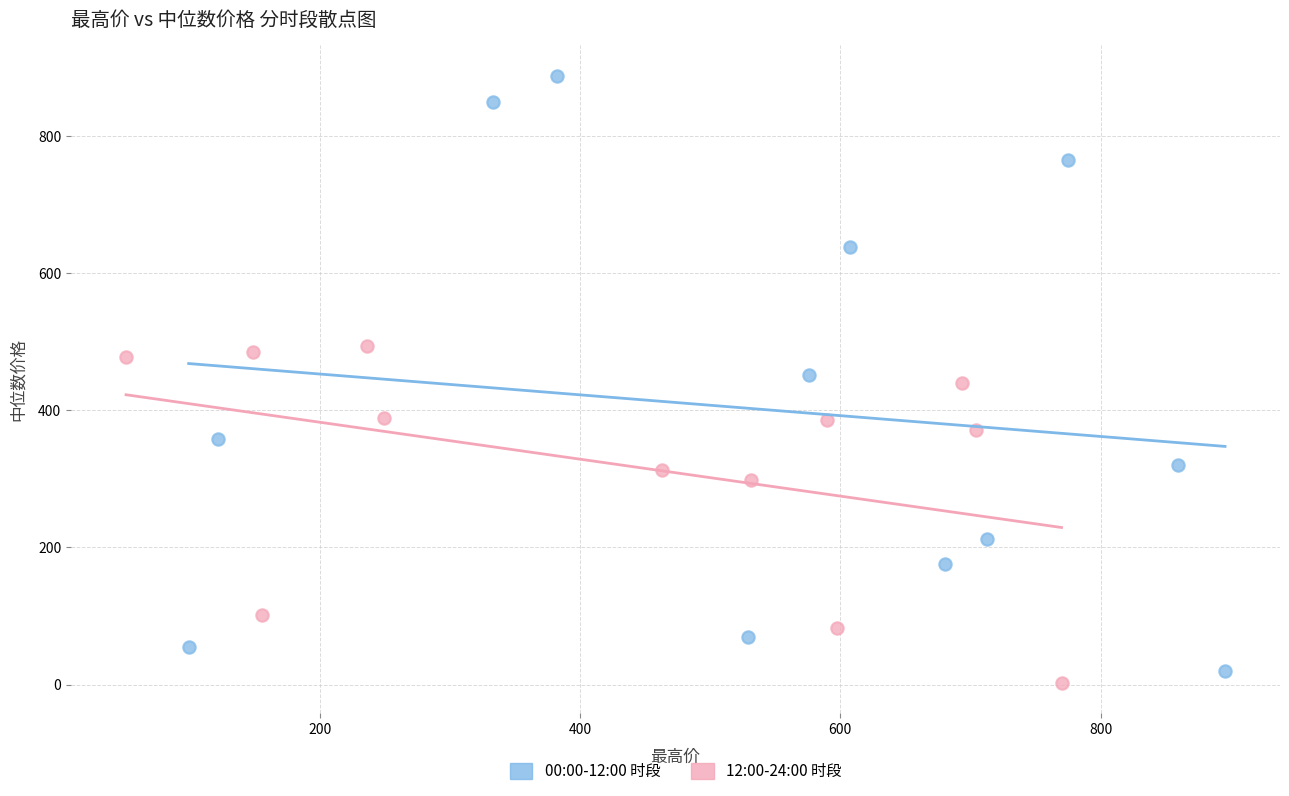

Which series has the largest Y range (max minus min)?

00:00-12:00 时段